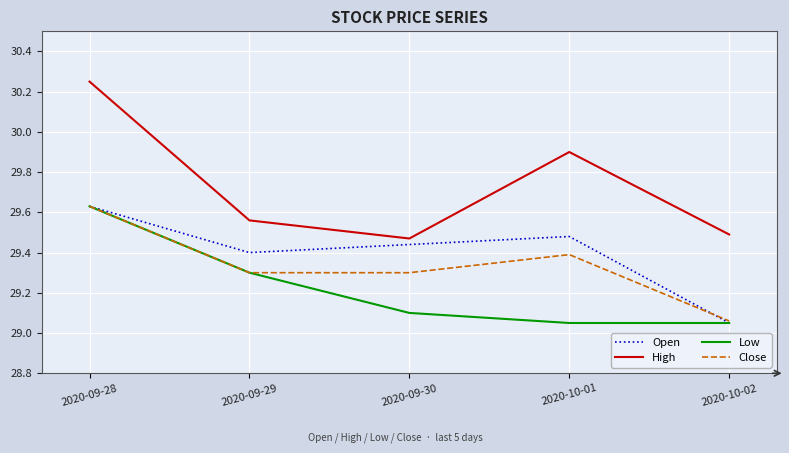

Where is Open nearest to the value 29?

2020-10-02